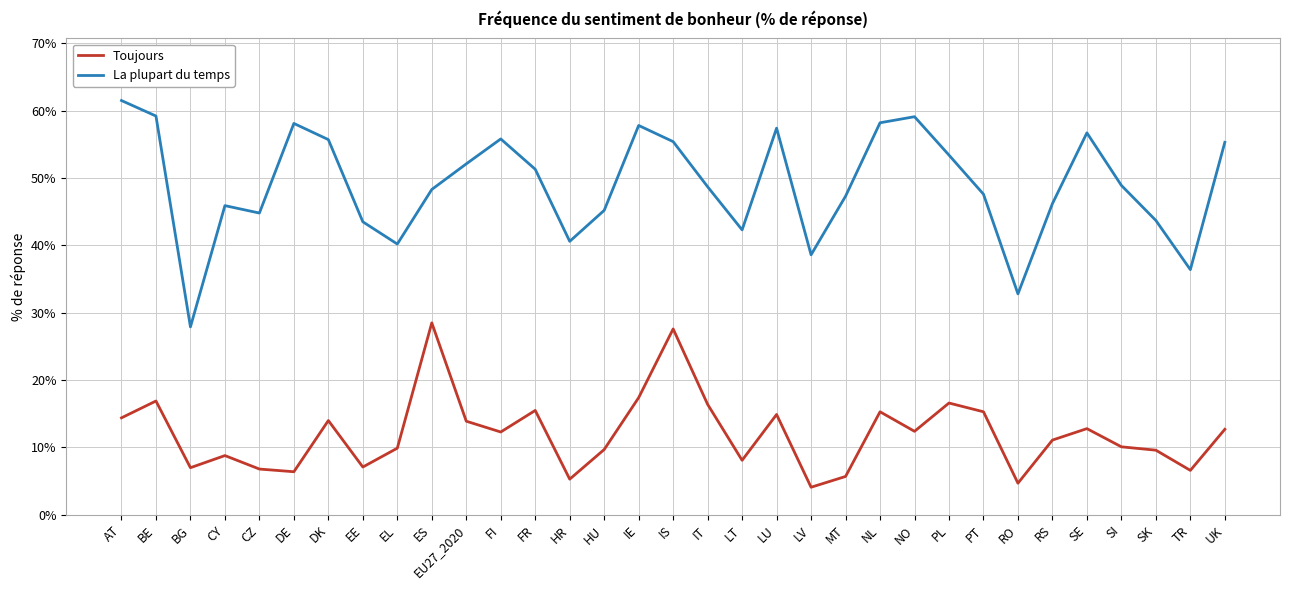

Where is the first local maximum for La plupart du temps?

CY